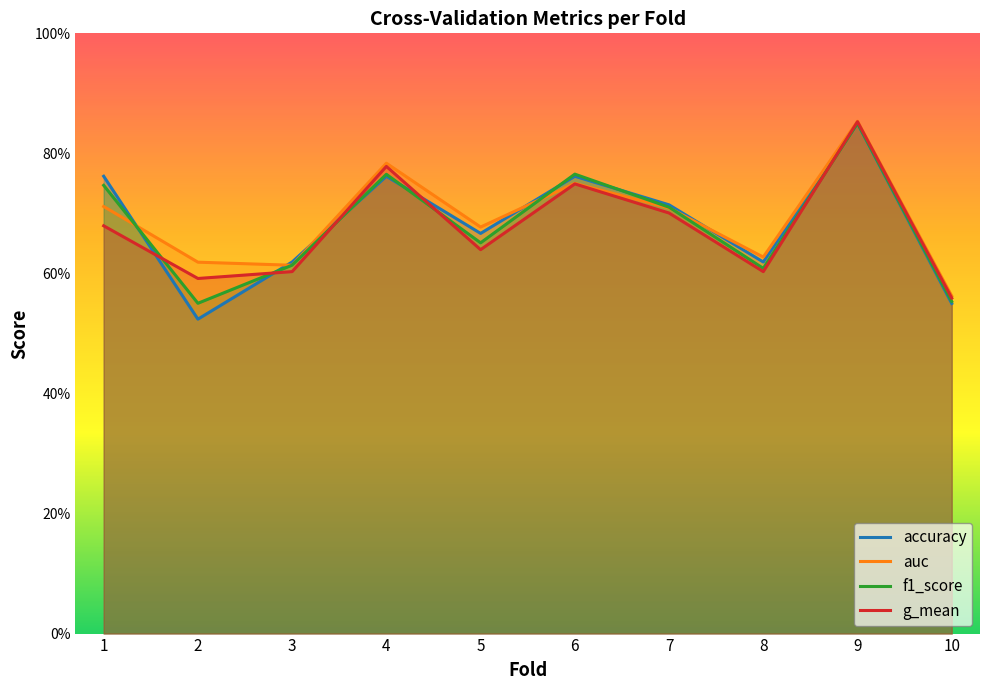

True or false: accuracy has more than 1 points higher than both neighbors.

True